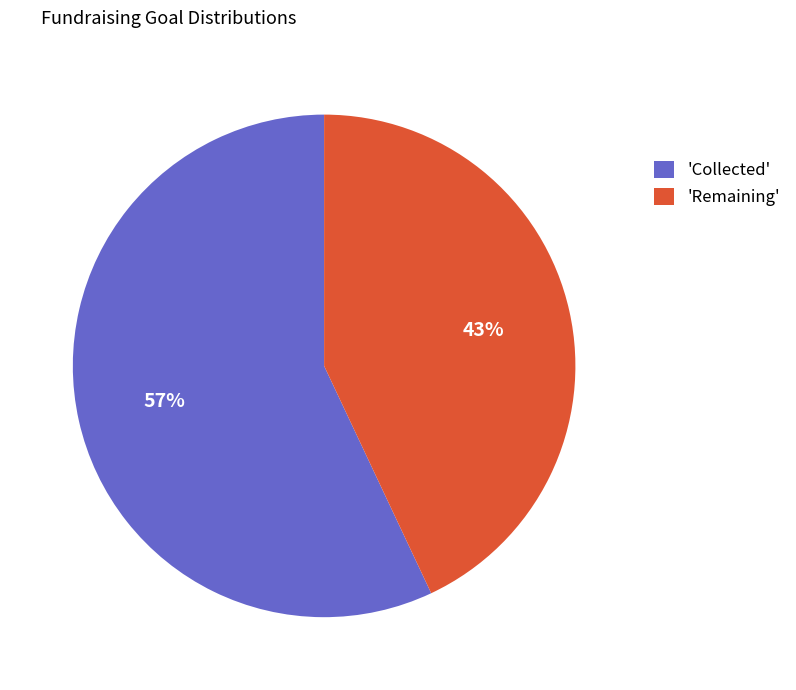

Do 'Collected' and 'Remaining' together represent more than half of the pie?

Yes